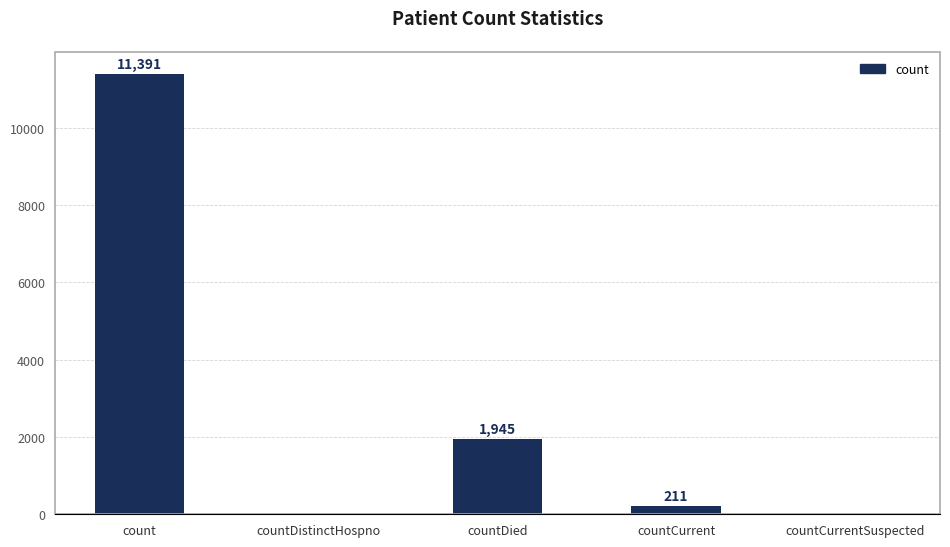

Reading left to right, transcribe all the data shown in this chart.

count=11391	countDistinctHospno=0	countDied=1945	countCurrent=211	countCurrentSuspected=0